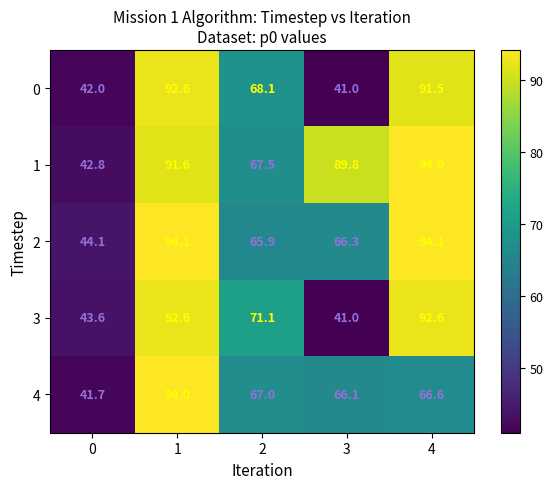

Which series has the widest spread of values?

4